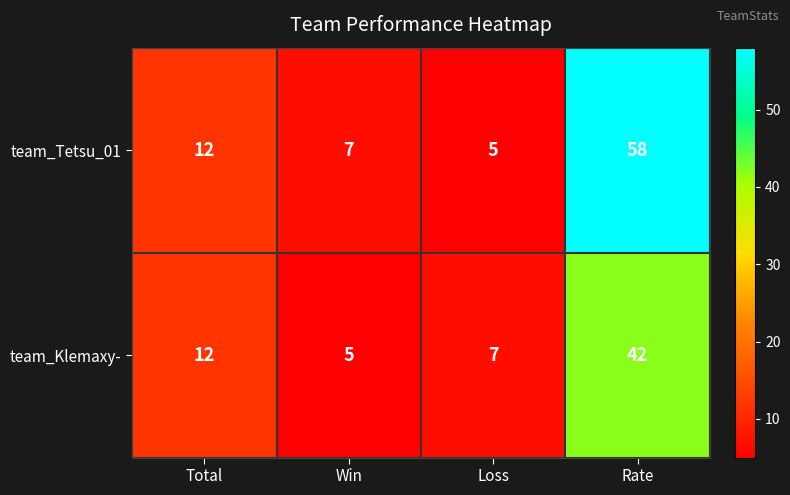

Which series has the widest spread of values?

team_Tetsu_01